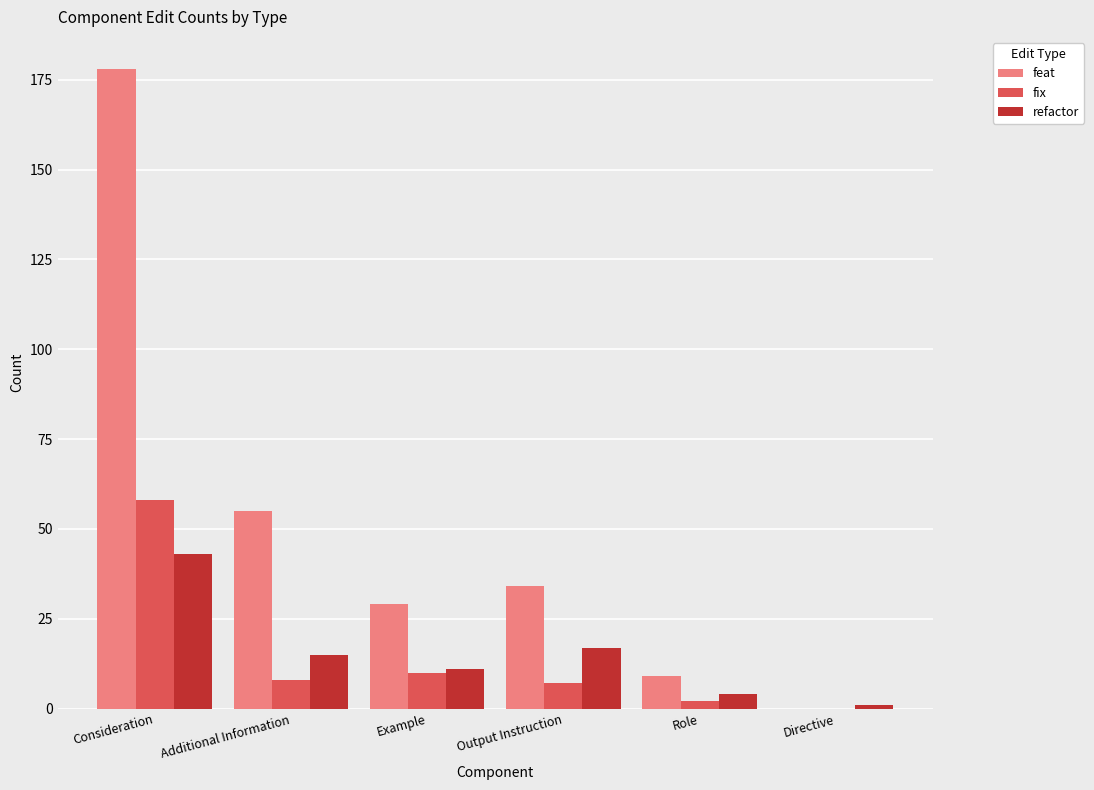

What is the sum of all fix values?

85